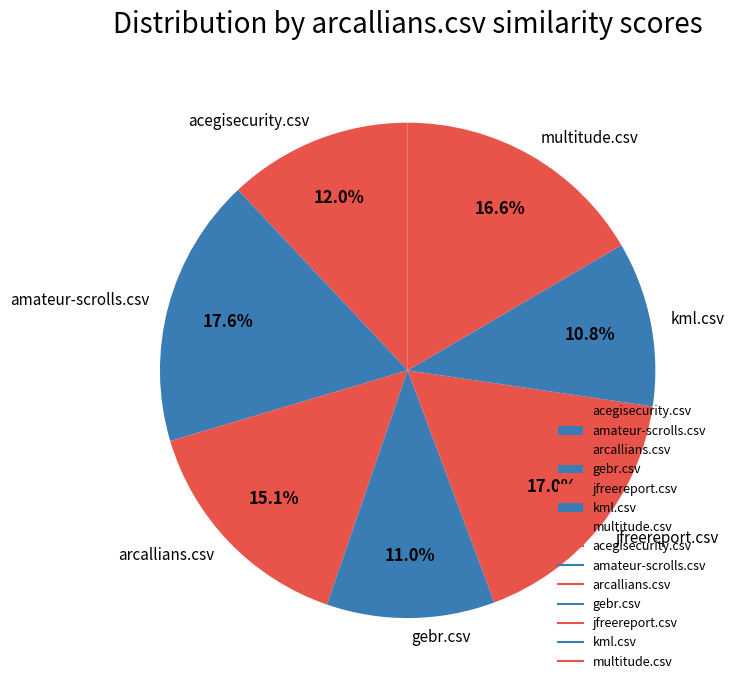

Is the sum of kml.csv and multitude.csv greater than half?

No